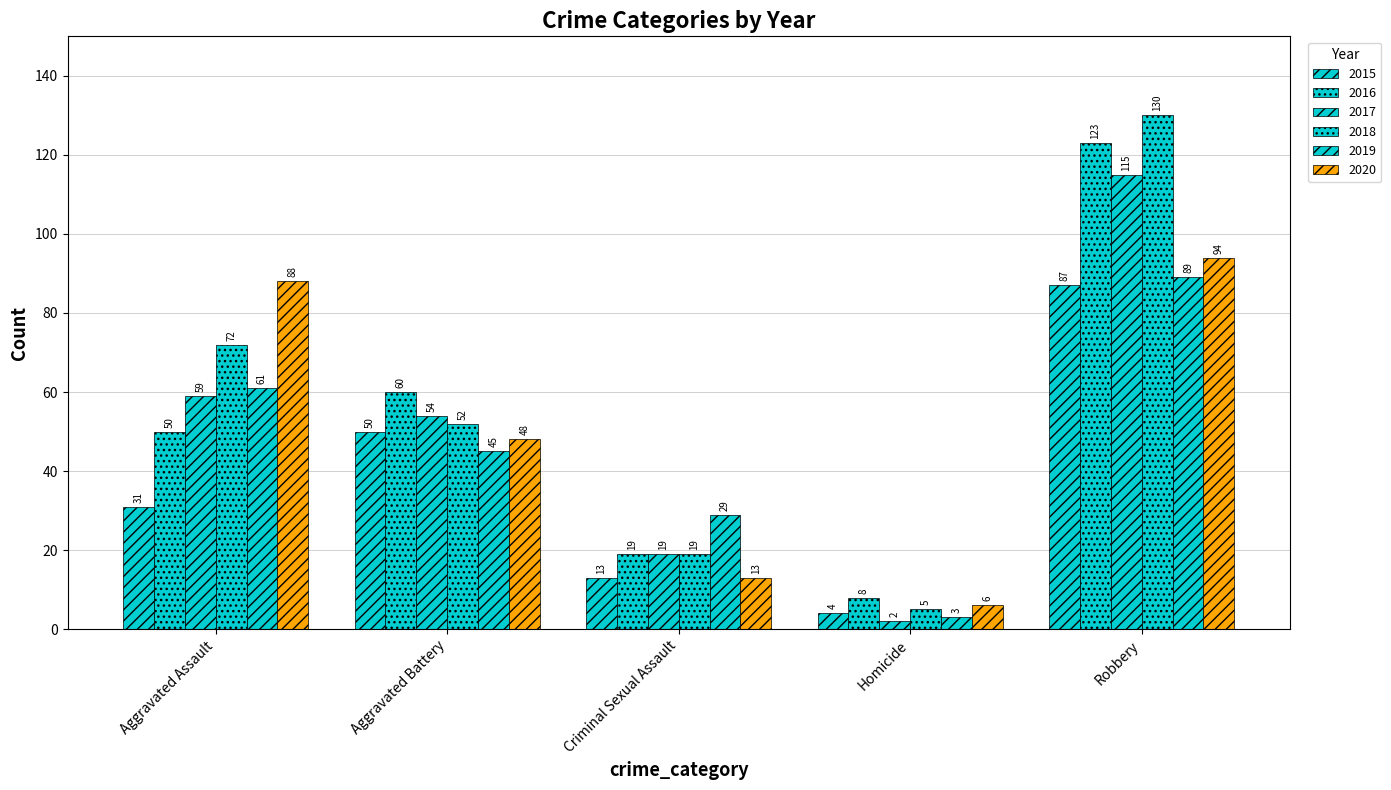

Does the chart contain stacked bars?

No